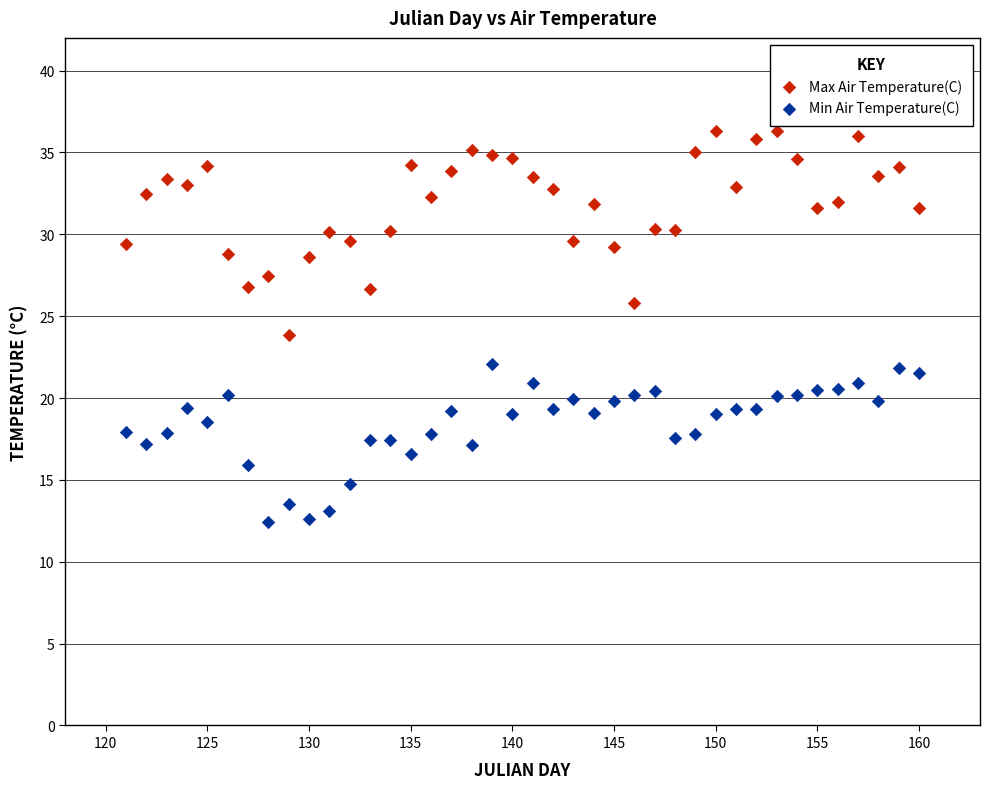

Across all data points, what is the range of X values (max minus min)?

39.0